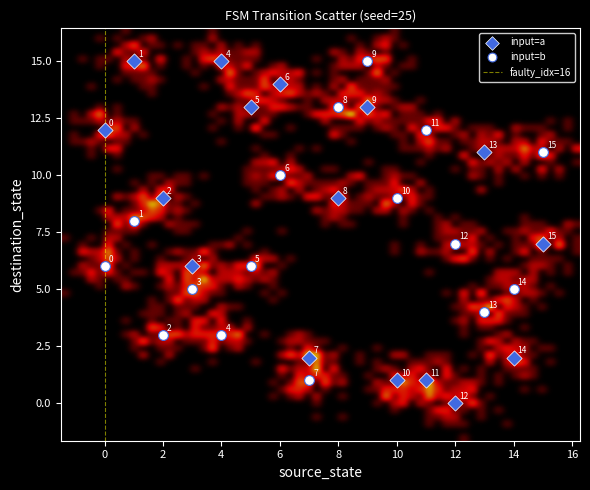

Across all data points, what is the range of Y values (max minus min)?

15